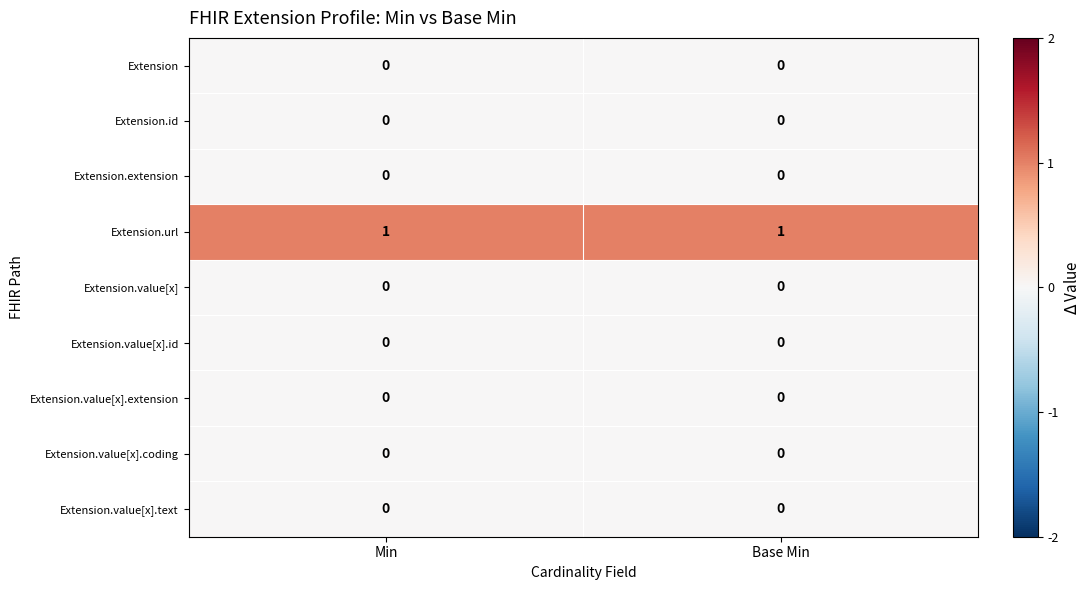

Which series has the largest total across all categories?

Extension.url